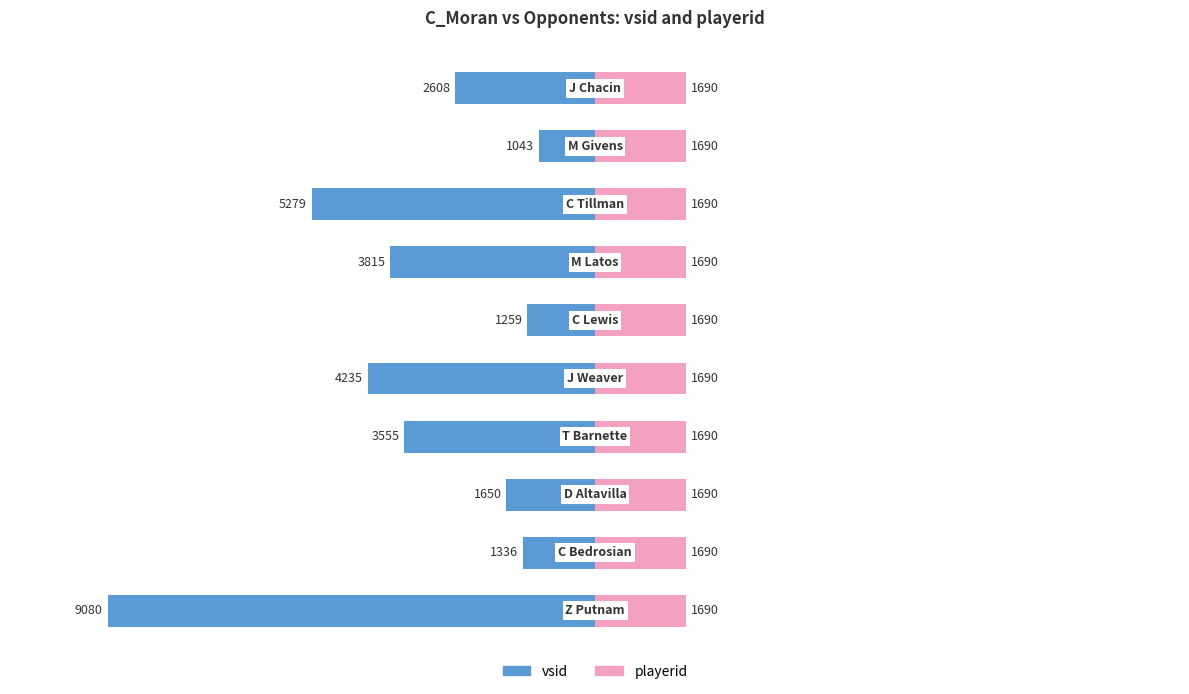

How many series are shown in this chart?

2